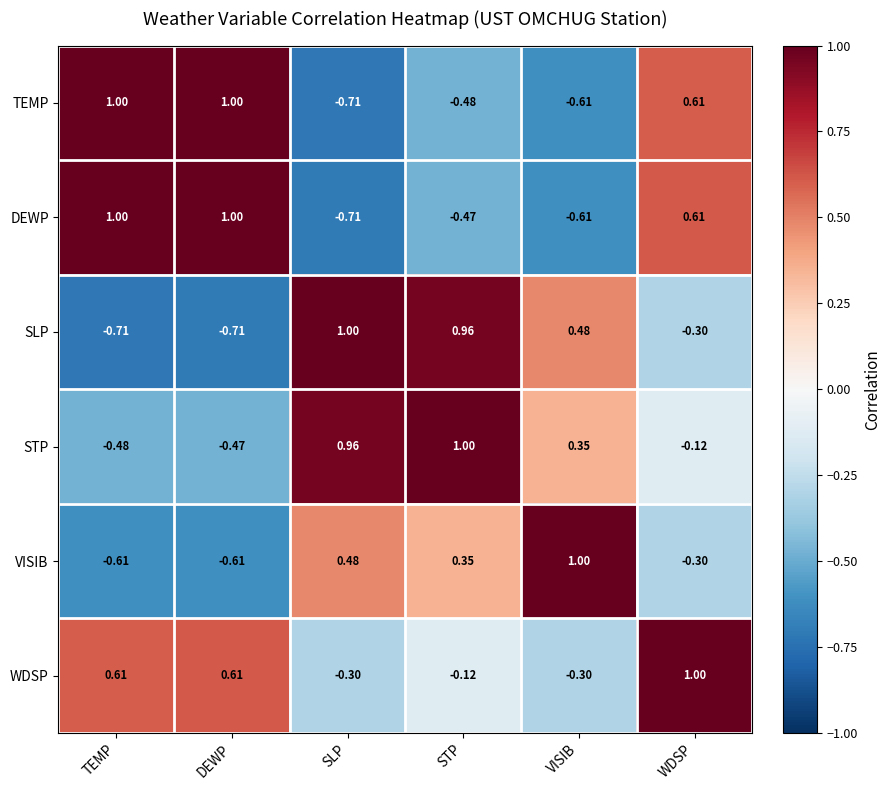

Which category has the lowest value in the STP series?

TEMP